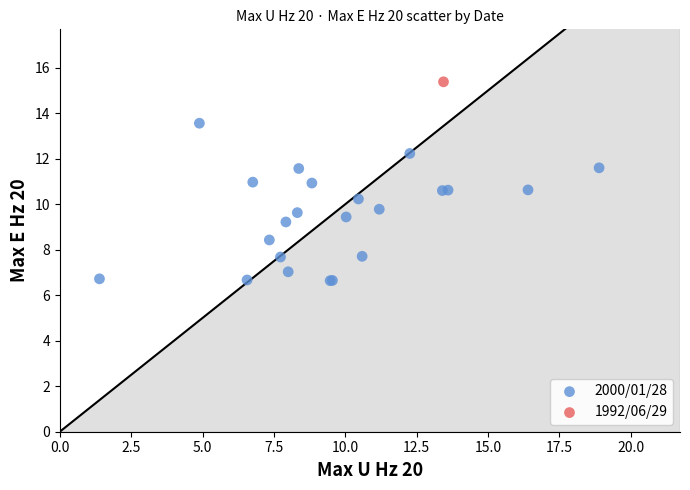

What are all the series names shown in the legend?

2000/01/28, 1992/06/29